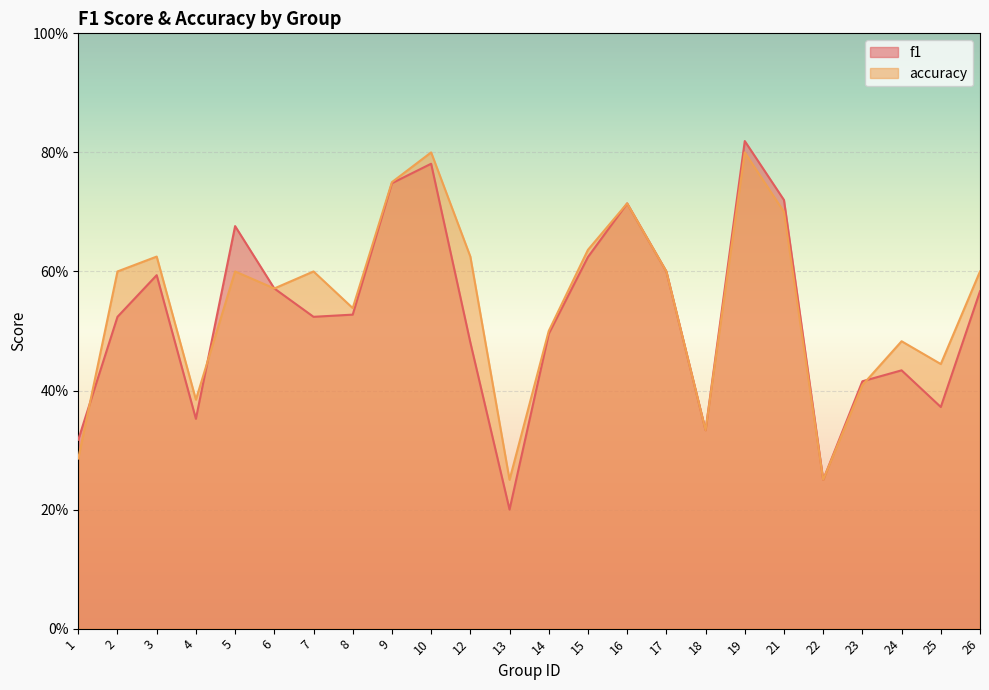

Which series has the largest total across all categories?

accuracy